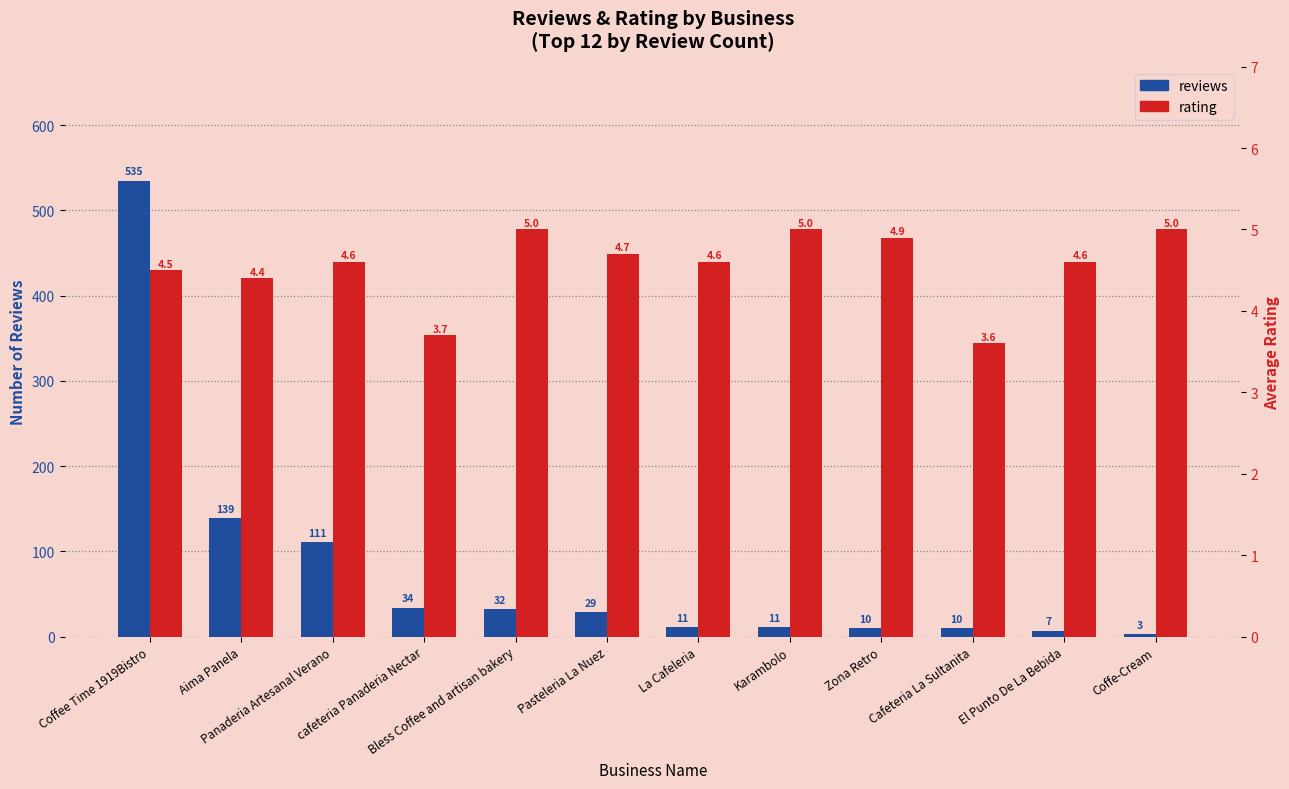

Where does the reviews series first go above 29?

Coffee Time 1919Bistro